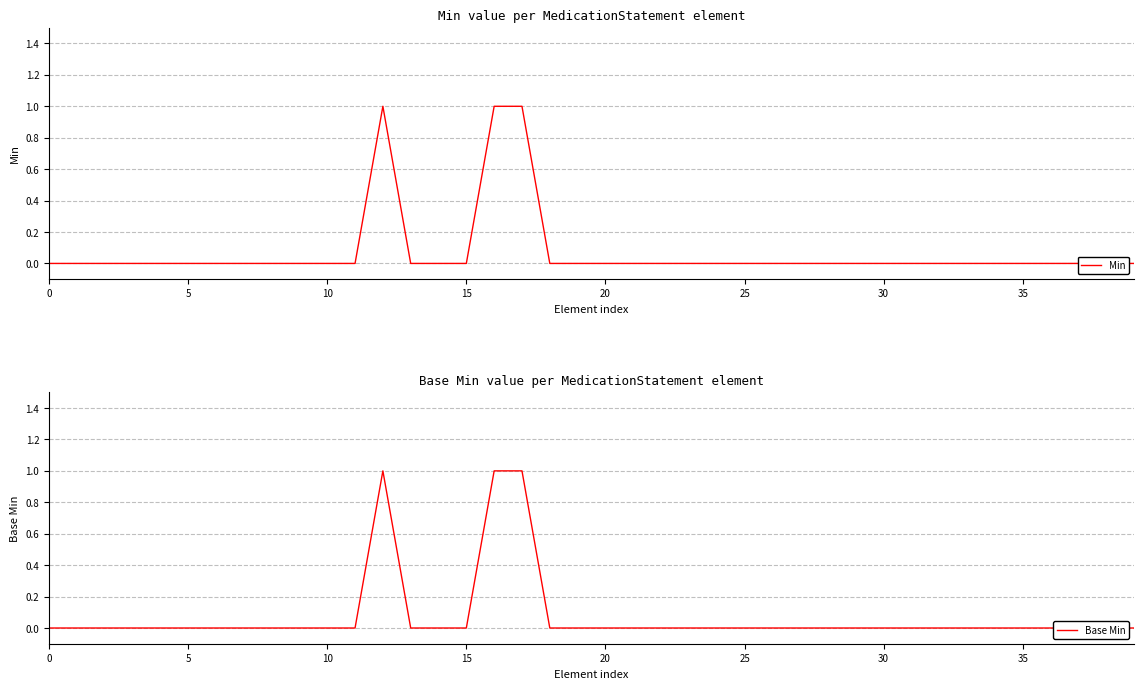

What is the sum of all Base Min values?

3